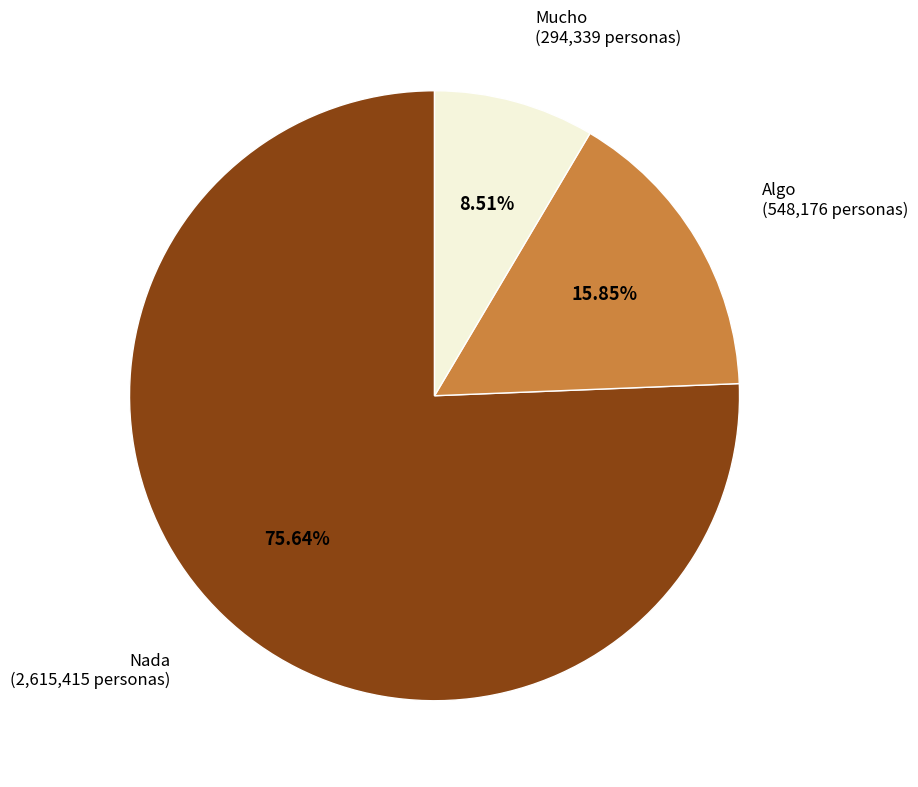

Is there any slice that represents more than half of the pie?

Yes